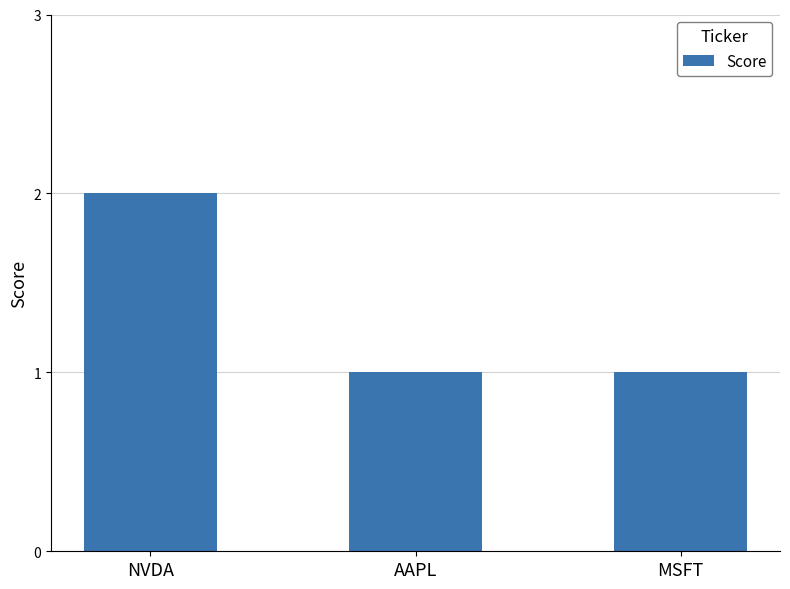

True or false: the data shows 2 at AAPL.

False